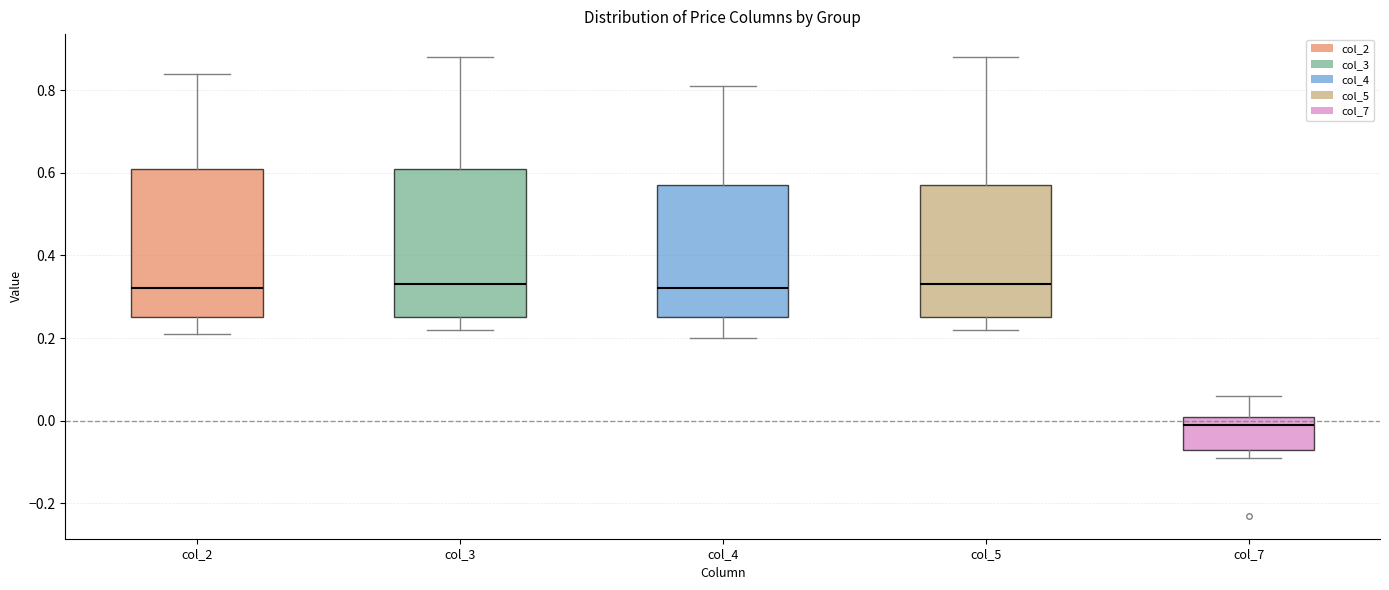

Where is the lower edge of the box for col_5 on the y-axis? The values are not printed on the chart, so give them approximately, as read against the axis.

0.26